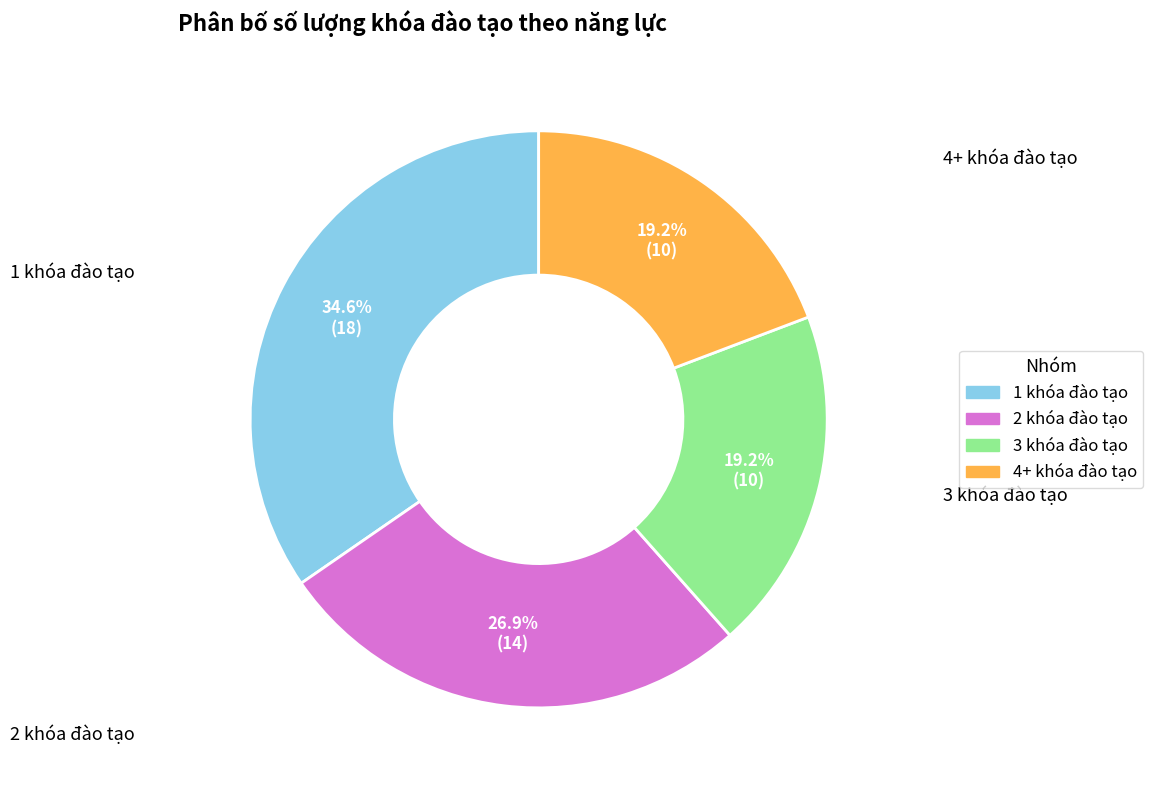

How many segments does this pie chart have?

4